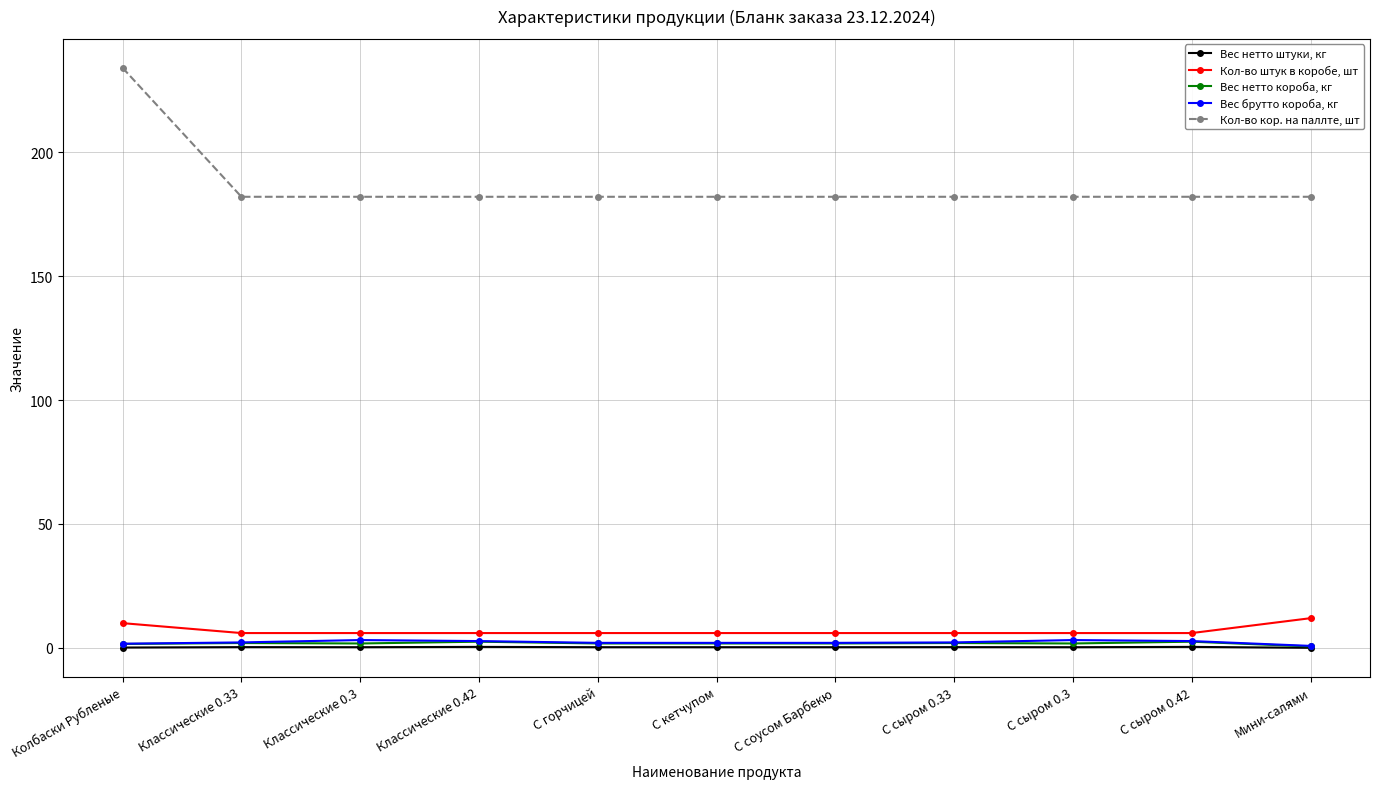

Which series changed the most between Колбаски Рубленые and С горчицей?

Кол-во кор. на паллте, шт